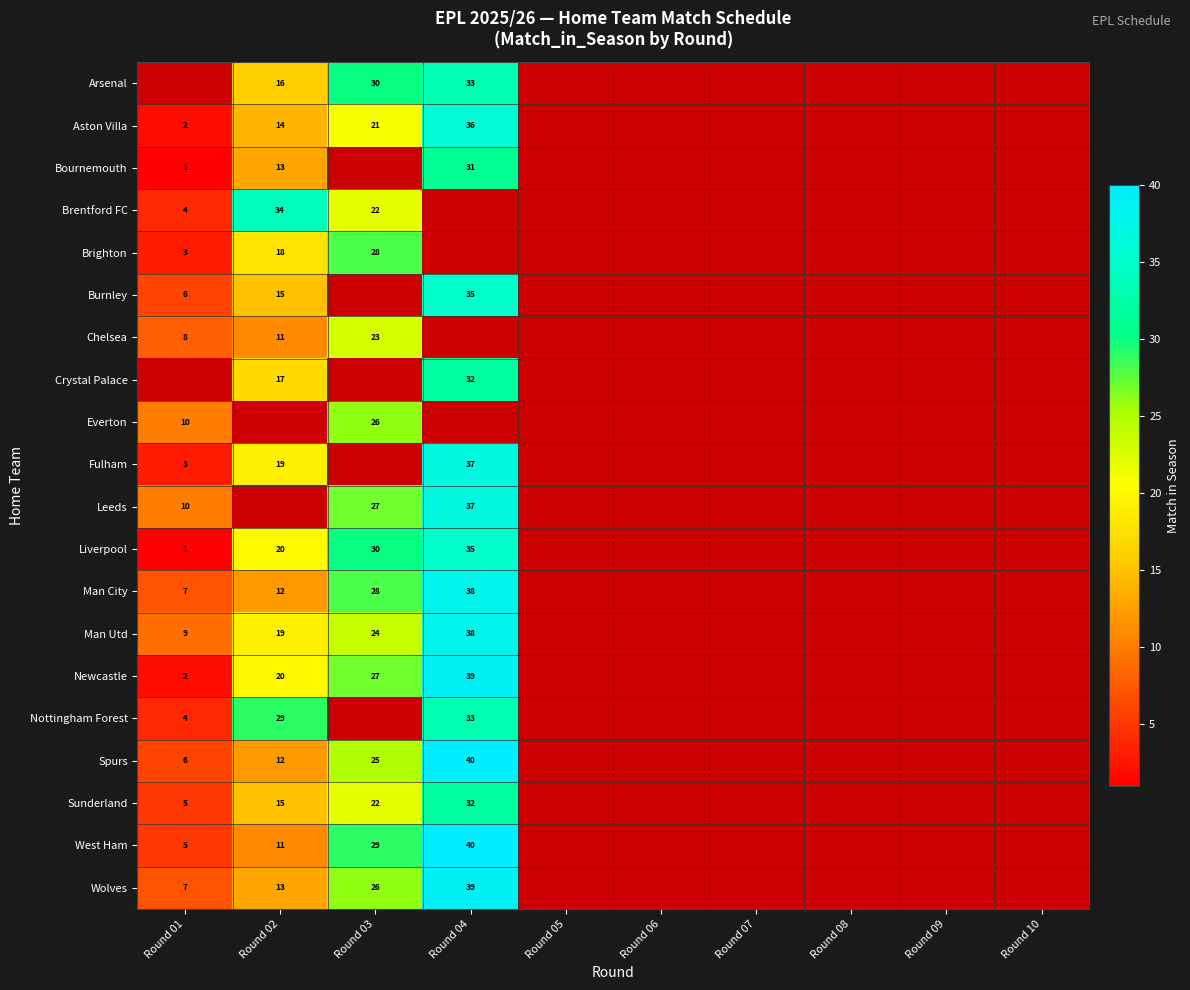

Is the value of Nottingham Forest at Round 02 greater than the value of Brentford FC at Round 03?

Yes